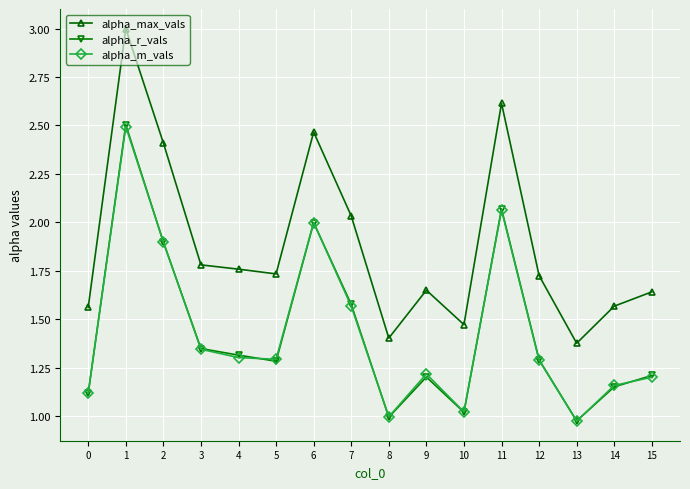

Between 1 and 10, which series saw the biggest shift?

alpha_max_vals